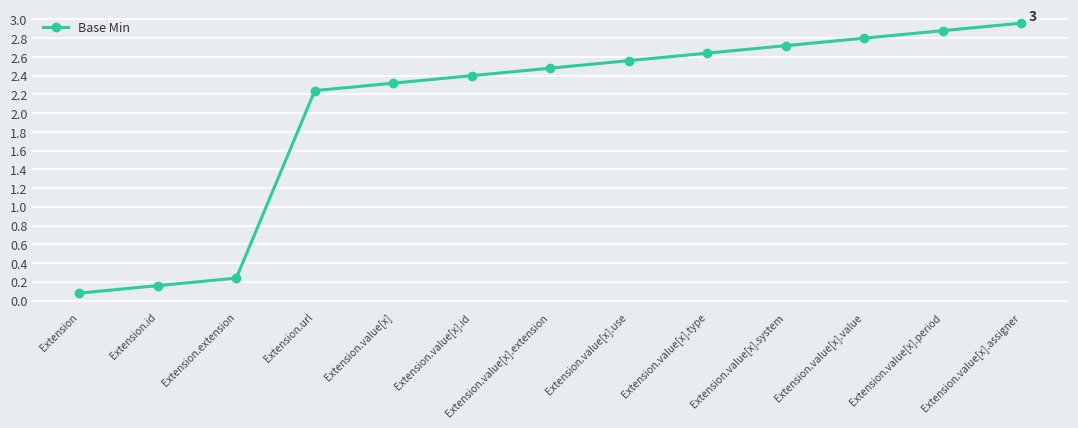

List the labels in order of value, largest first.

Extension.value[x].assigner, Extension.value[x].period, Extension.value[x].value, Extension.value[x].system, Extension.value[x].type, Extension.value[x].use, Extension.value[x].extension, Extension.value[x].id, Extension.value[x], Extension.url, Extension.extension, Extension.id, Extension